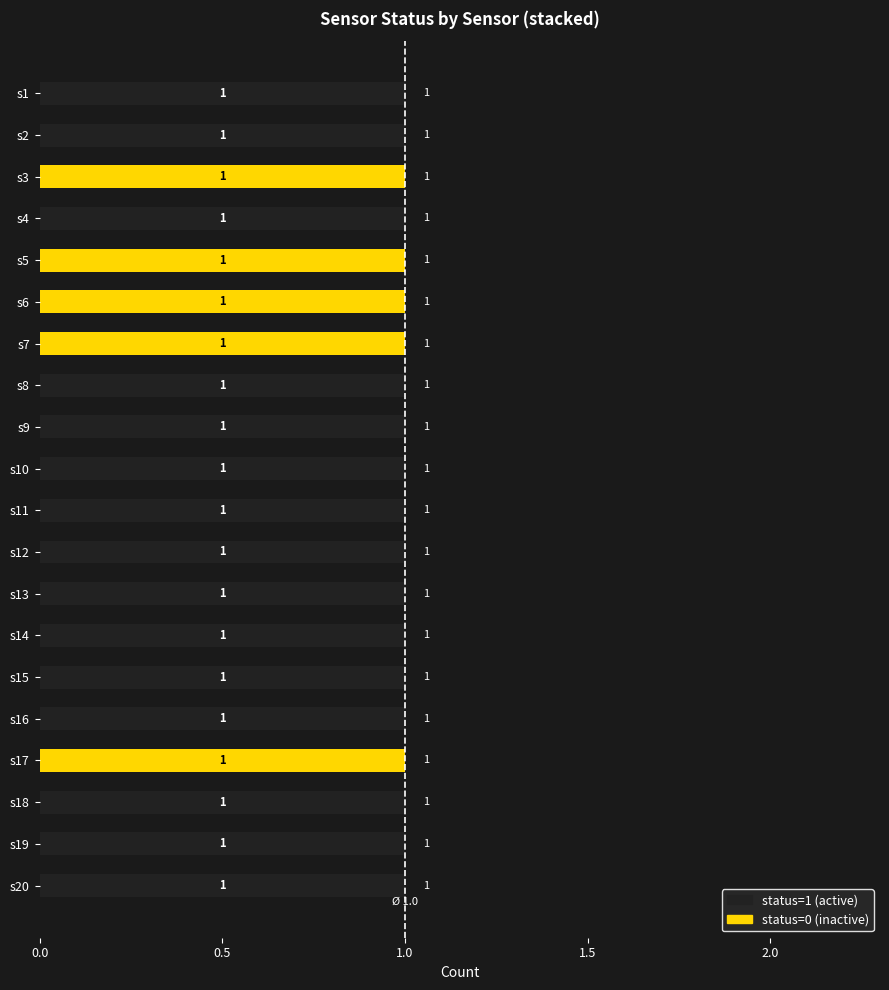

What is the sum of all status=1 (active) values?

15